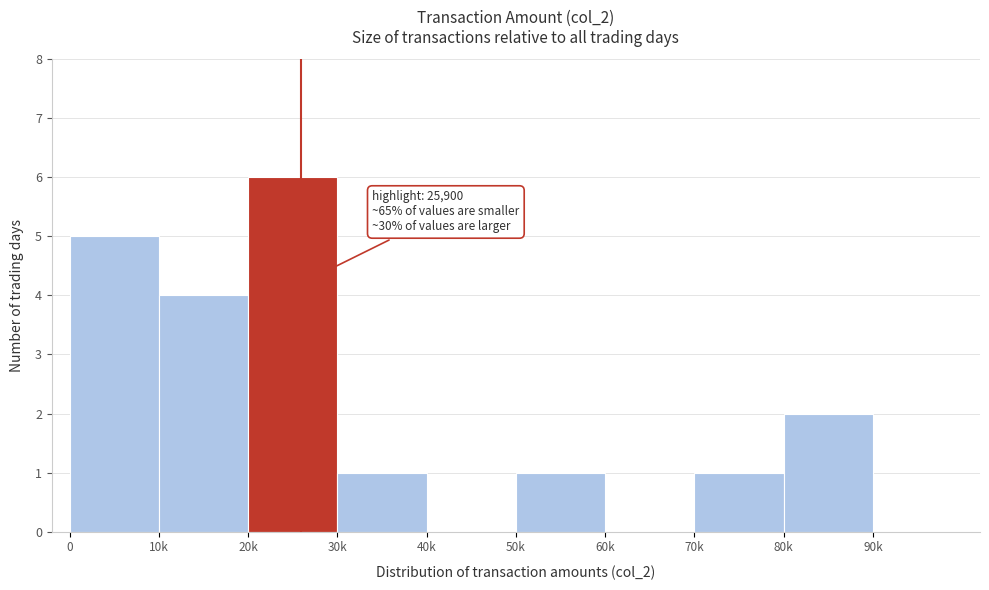

Reading left to right, what are all the values shown in this chart?

0=5	10k=4	20k=6	30k=1	40k=0	50k=1	60k=0	70k=1	80k=2	90k=0